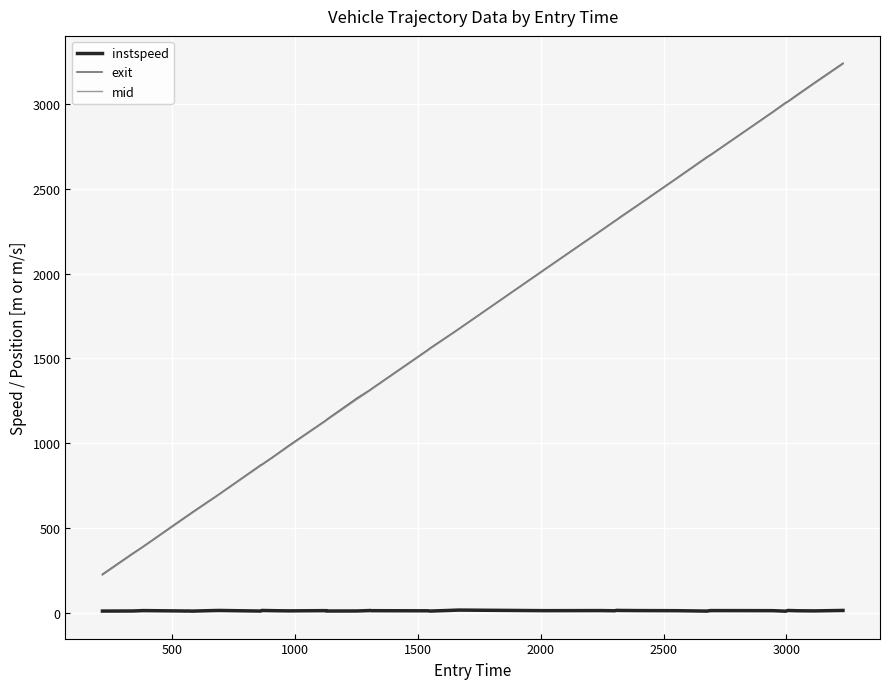

Does the chart have visible grid lines?

Yes